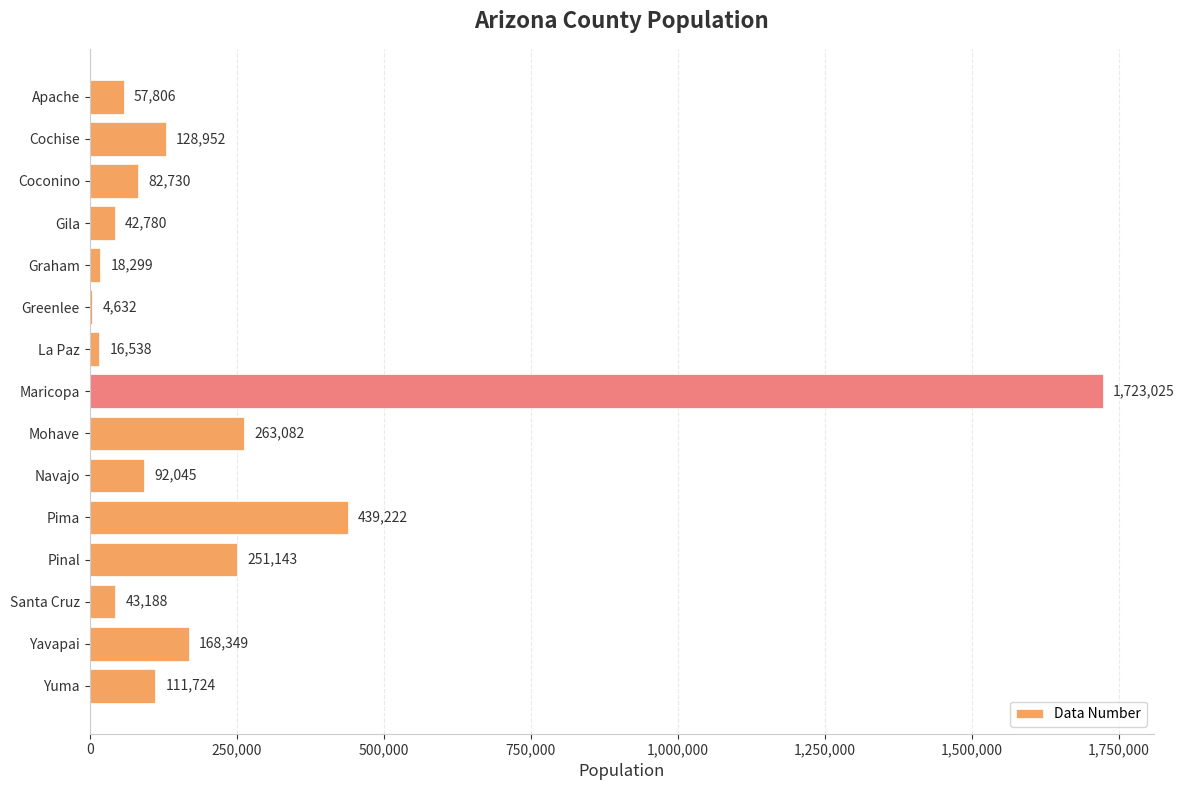

What is the change in value from Navajo to Yavapai?

+76304